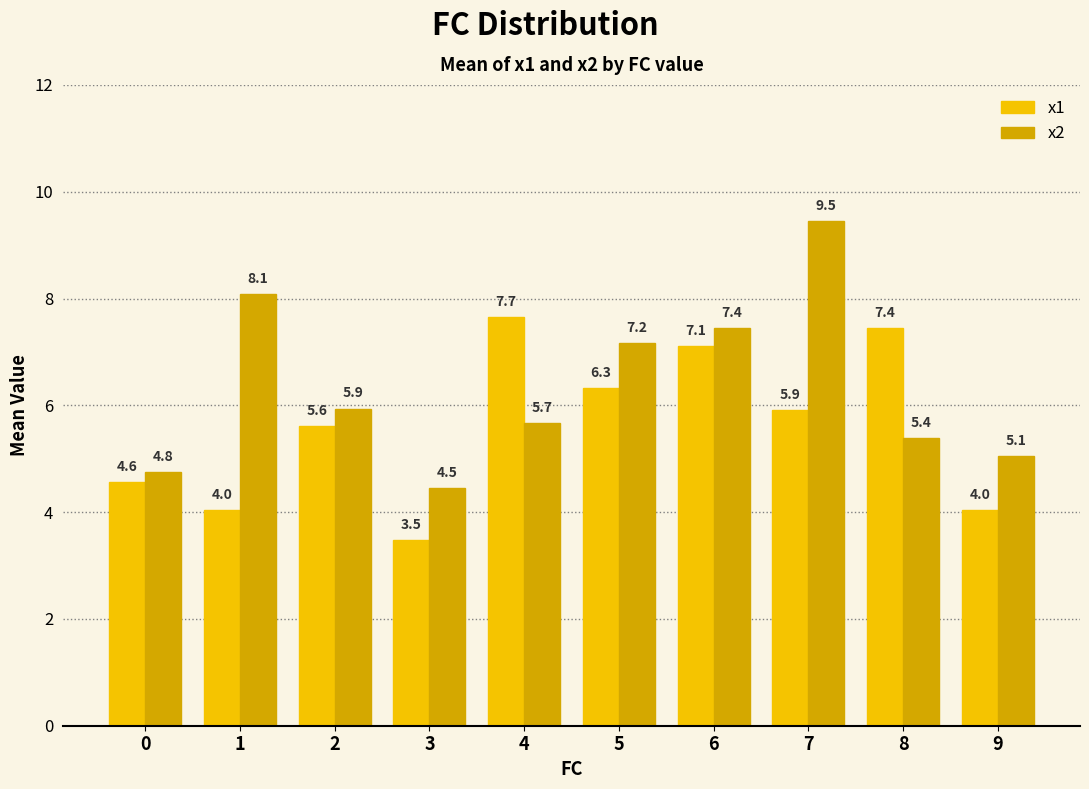

Count the number of data series in this chart.

2